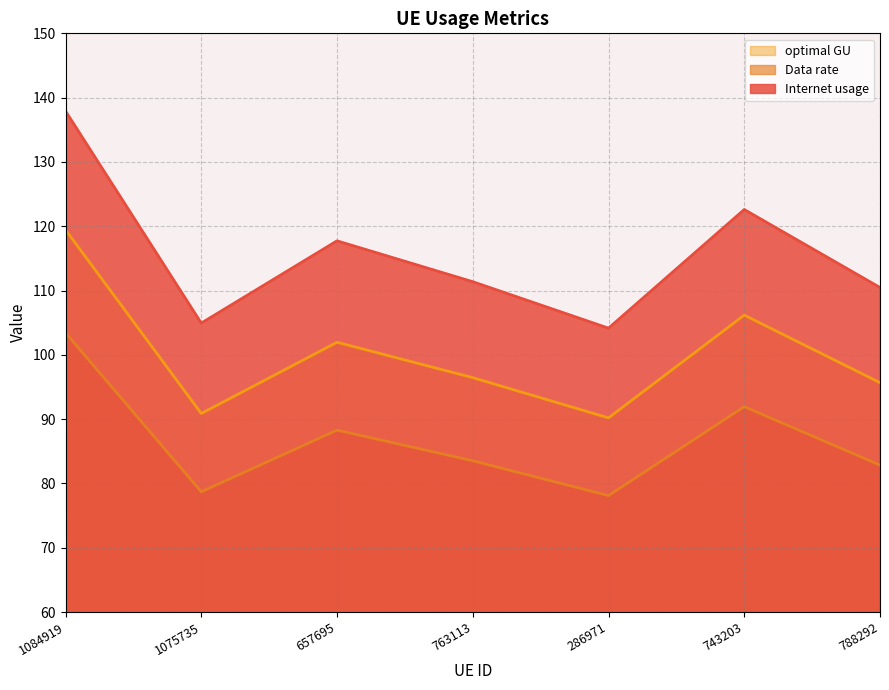

True or false: Data rate and Internet usage intersect in this chart.

False